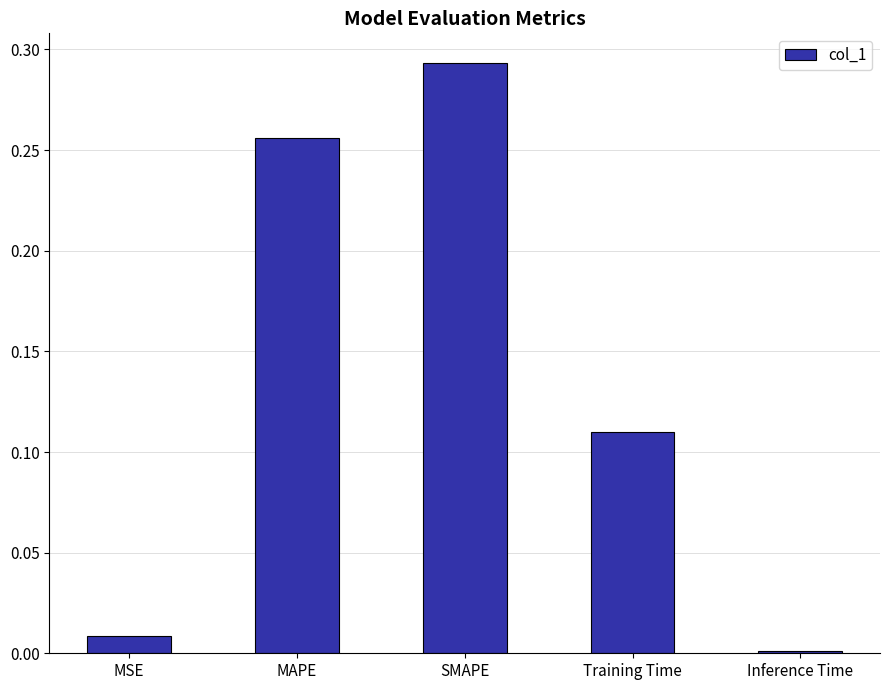

What position from the right is SMAPE?

3